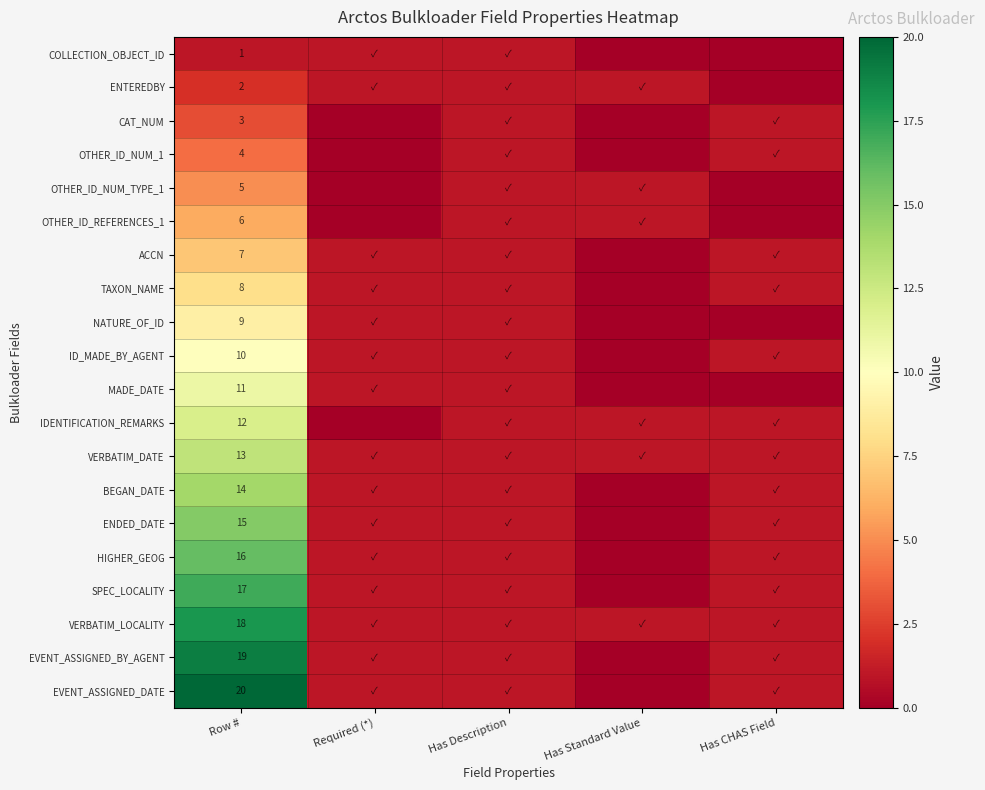

Rank the series at Row # from highest to lowest value.

EVENT_ASSIGNED_DATE, EVENT_ASSIGNED_BY_AGENT, VERBATIM_LOCALITY, SPEC_LOCALITY, HIGHER_GEOG, ENDED_DATE, BEGAN_DATE, VERBATIM_DATE, IDENTIFICATION_REMARKS, MADE_DATE, ID_MADE_BY_AGENT, NATURE_OF_ID, TAXON_NAME, ACCN, OTHER_ID_REFERENCES_1, OTHER_ID_NUM_TYPE_1, OTHER_ID_NUM_1, CAT_NUM, ENTEREDBY, COLLECTION_OBJECT_ID